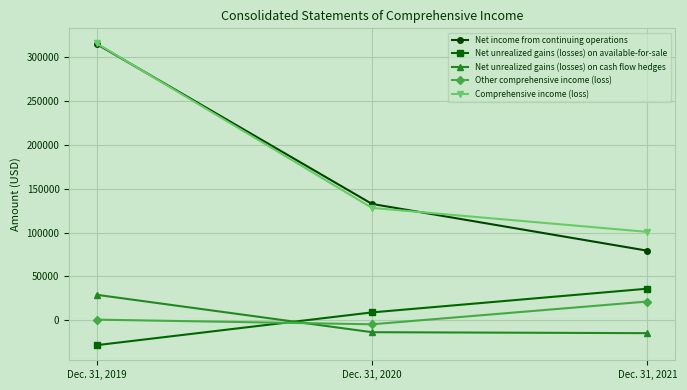

True or false: Comprehensive income (loss) has a value of 315431 at Dec. 31, 2019.

True